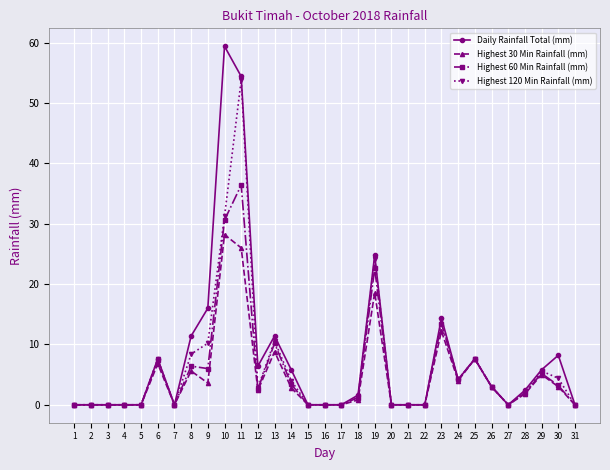

Where is Daily Rainfall Total (mm) nearest to the value 29?

19